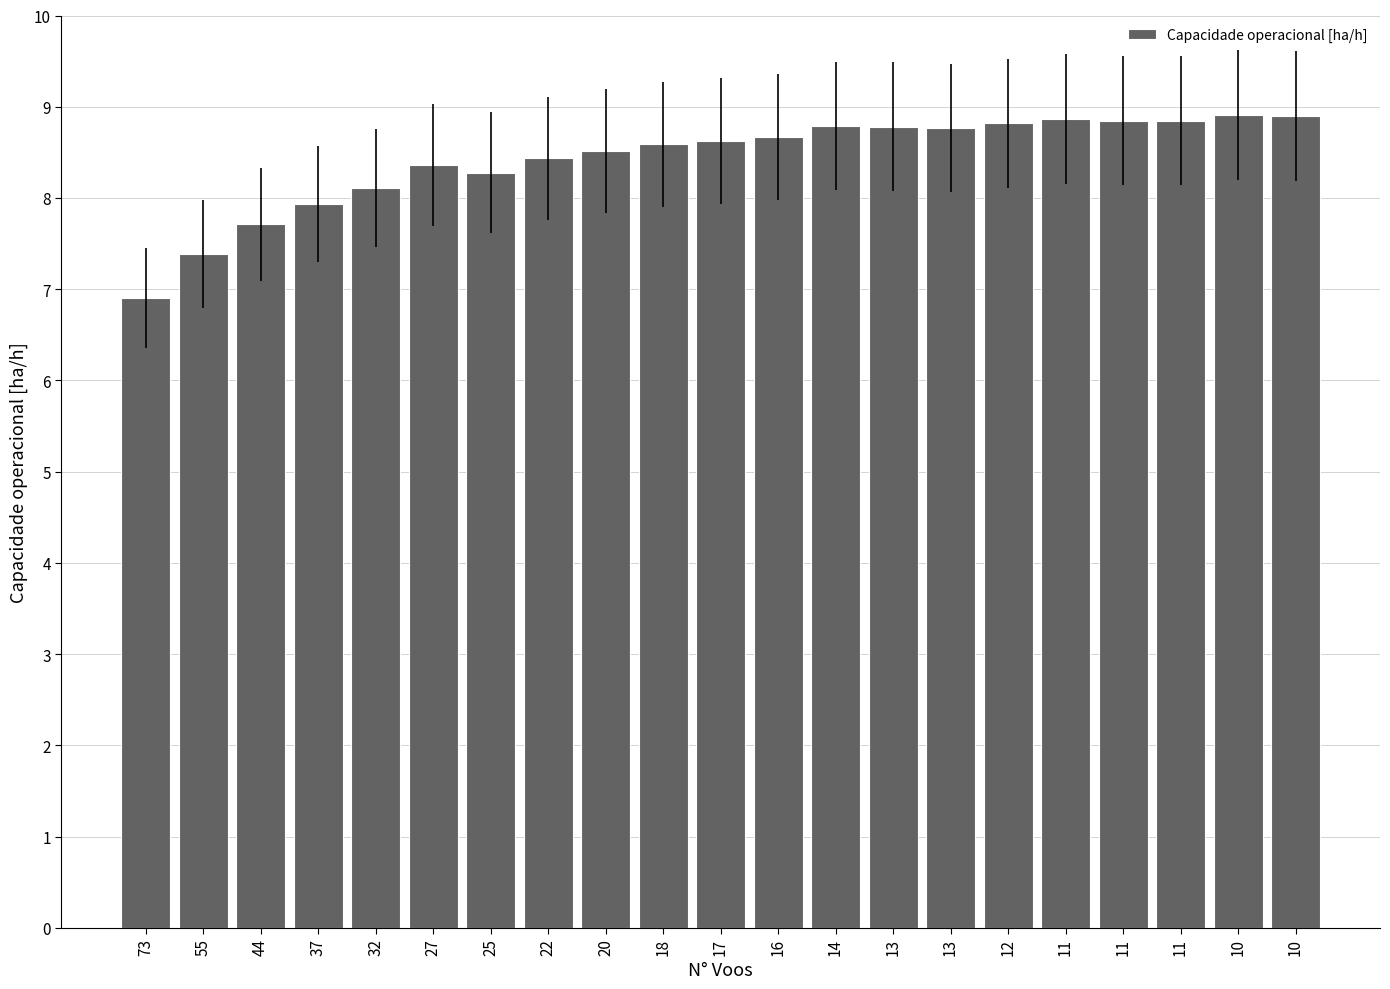

What is the maximum value shown in the chart?

8.9